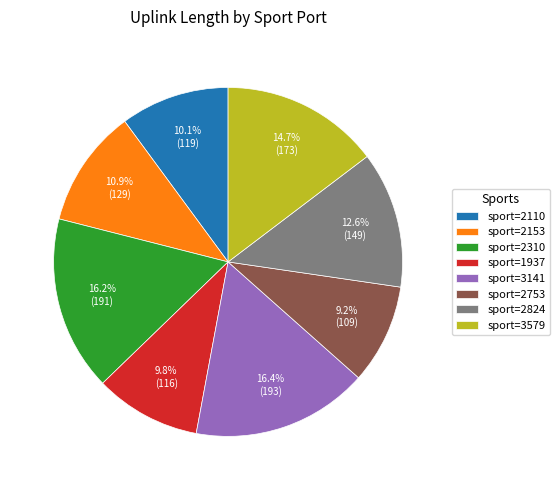

Which category has the smallest portion of the pie?

sport=2753